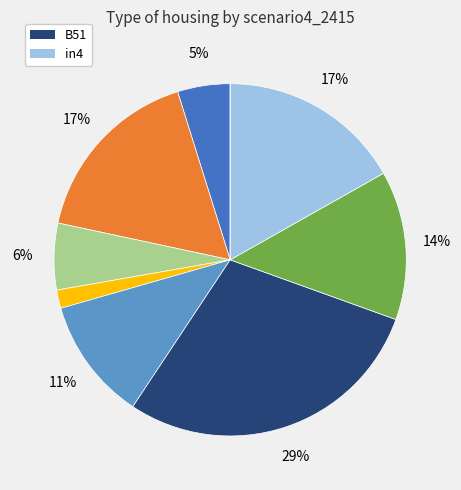

Is there a majority slice in this chart?

No